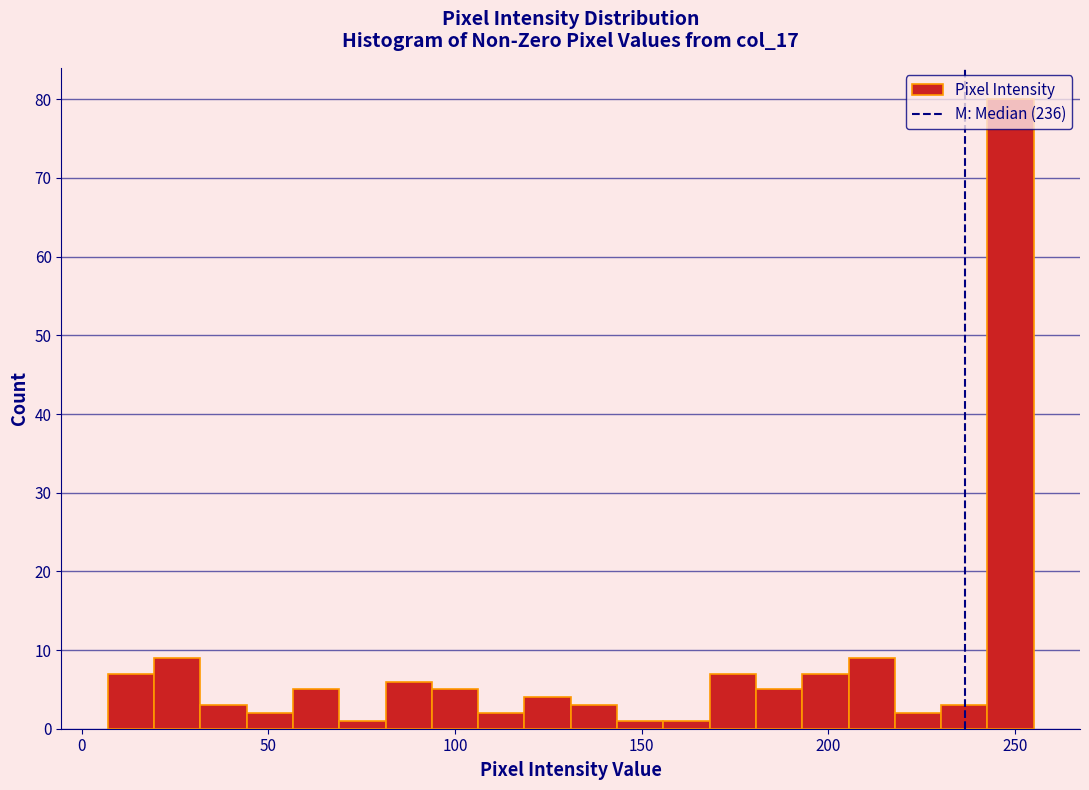

Around what value on the x-axis is the tallest bar? Give the approximate position of its centre, as read against the axis.

250